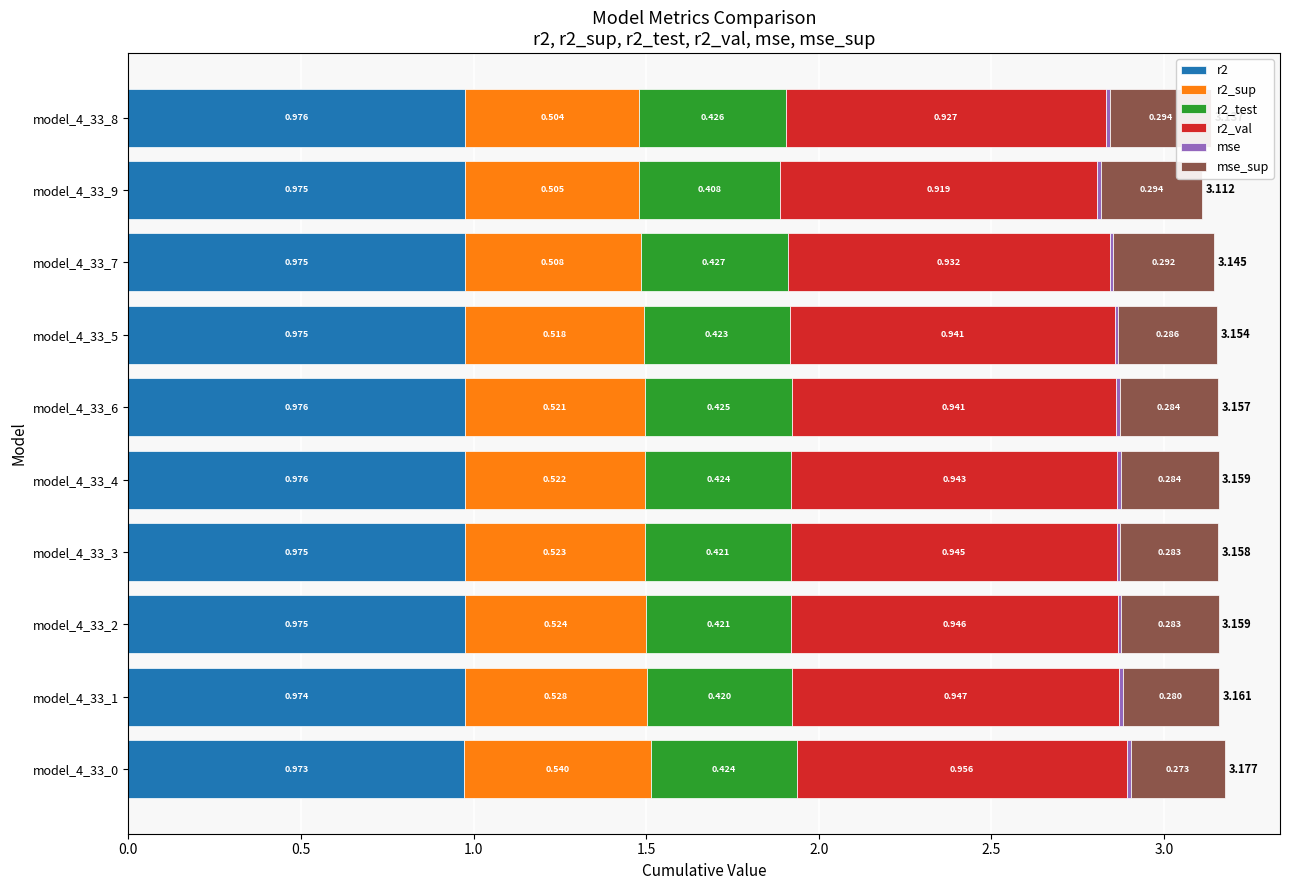

Which series has the widest spread of values?

r2_val